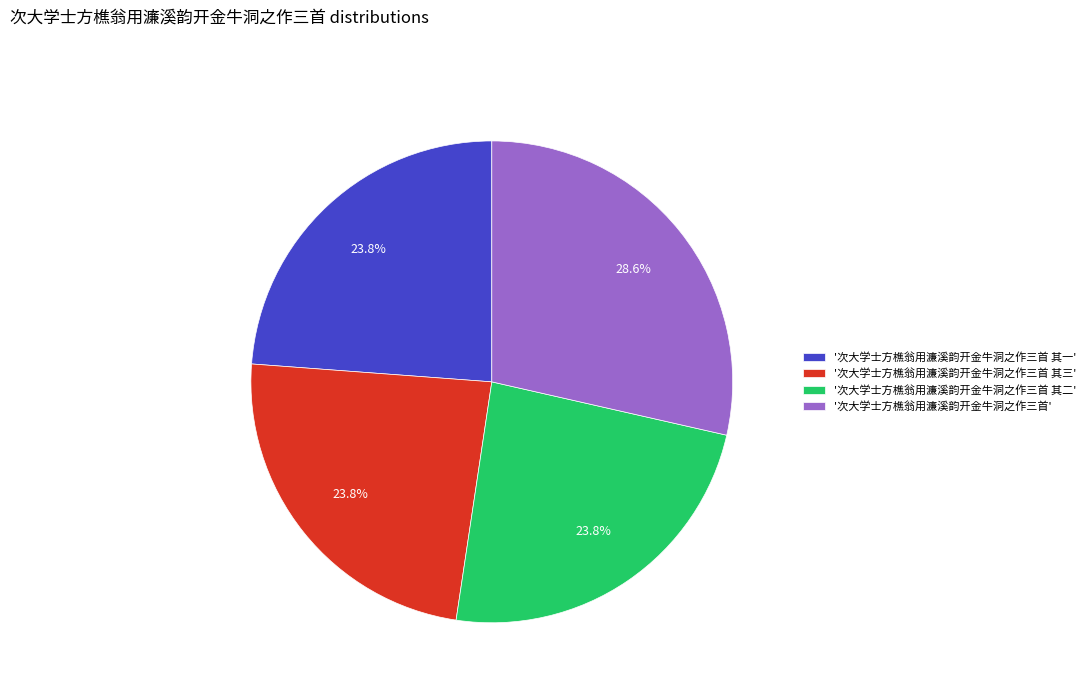

Combined, what portion of the pie is '次大学士方樵翁用濂溪韵开金牛洞之作三首' and '次大学士方樵翁用濂溪韵开金牛洞之作三首 其一'?

52.4%